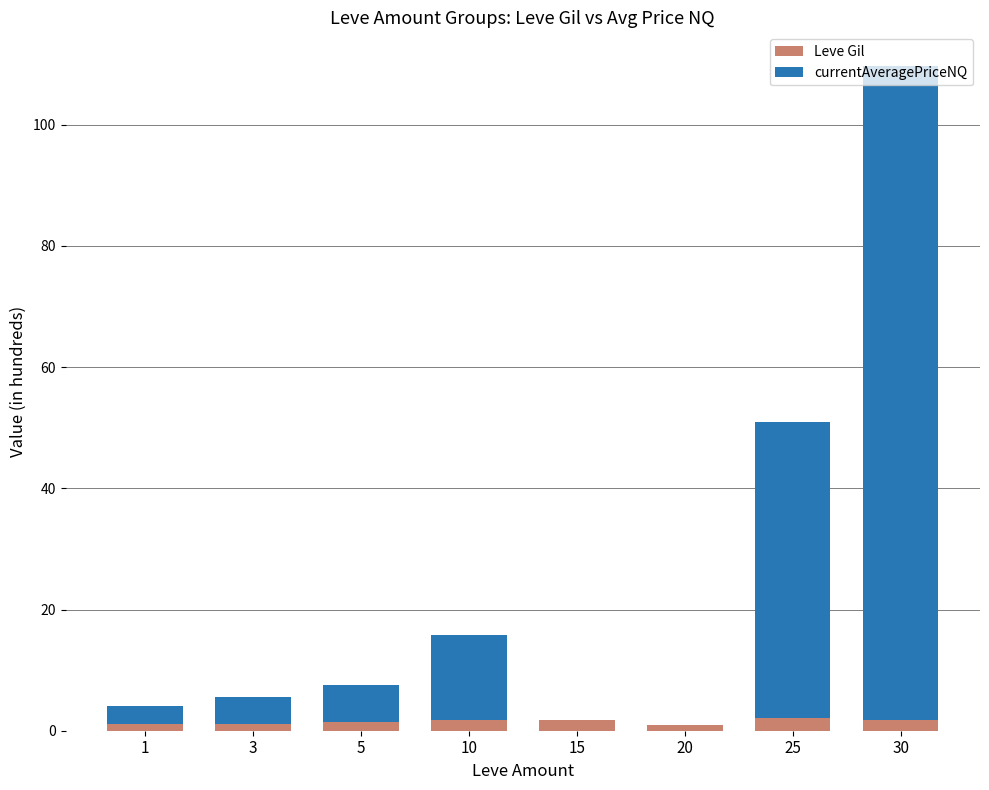

What is the sum of all Leve Gil values?

11.8